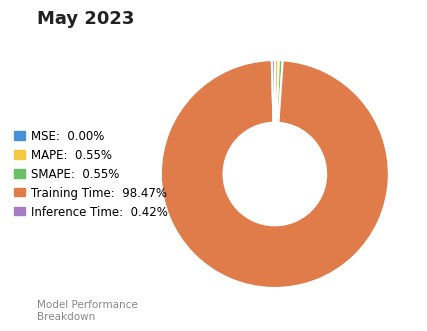

Is Training Time the majority of the pie?

Yes